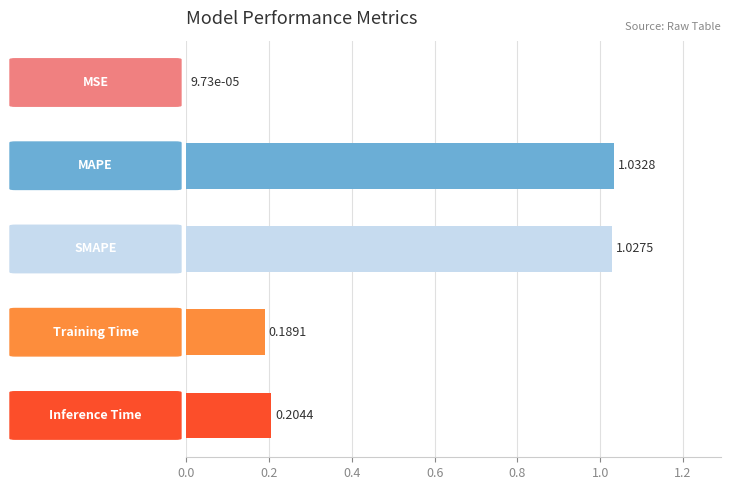

Are the bars horizontal?

Yes